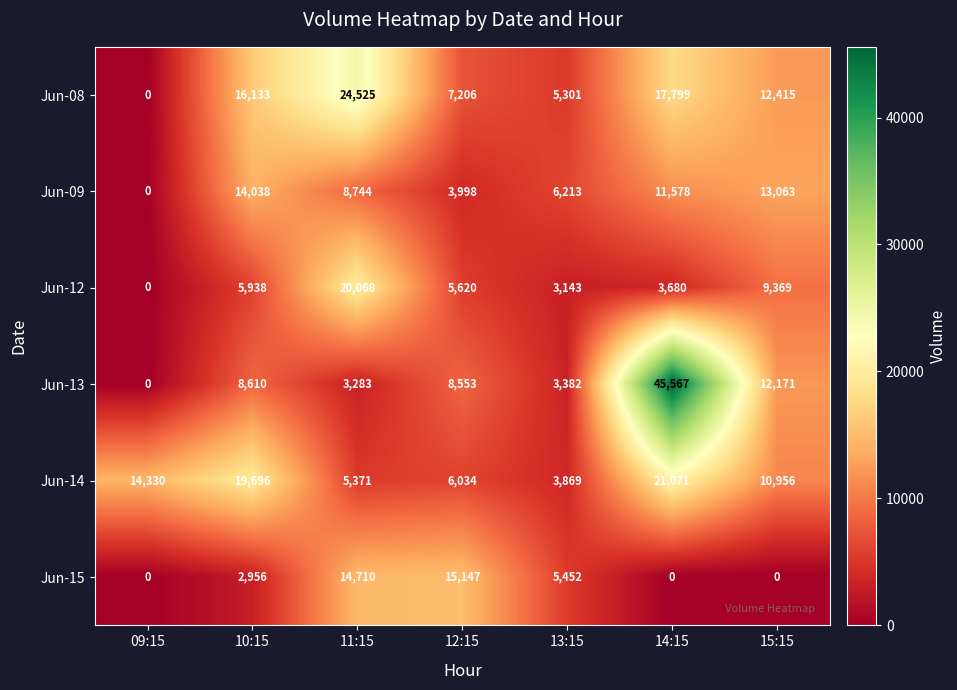

Is it true that Jun-13 equals 12171 at 15:15?

True